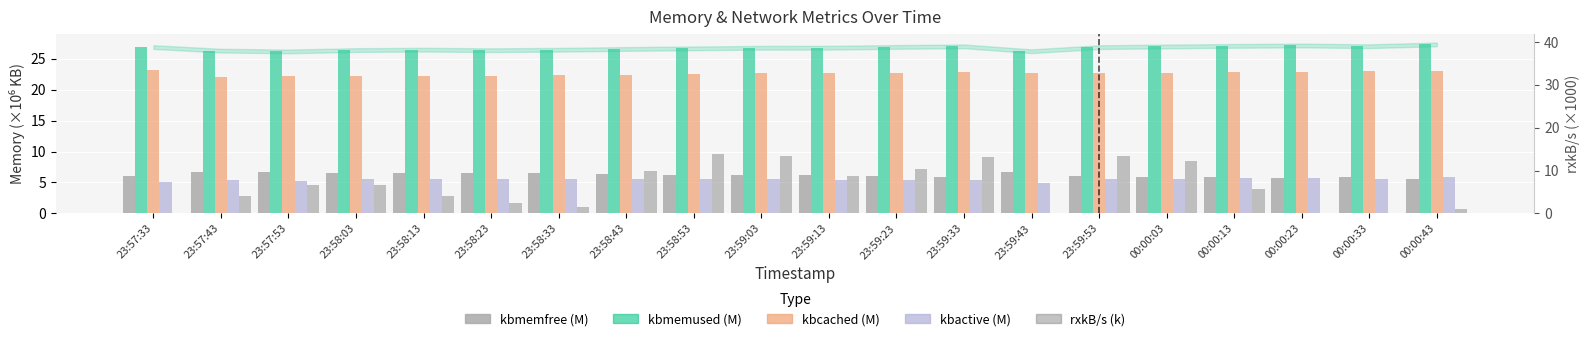

Which series has the largest total across all categories?

kbmemused (M)